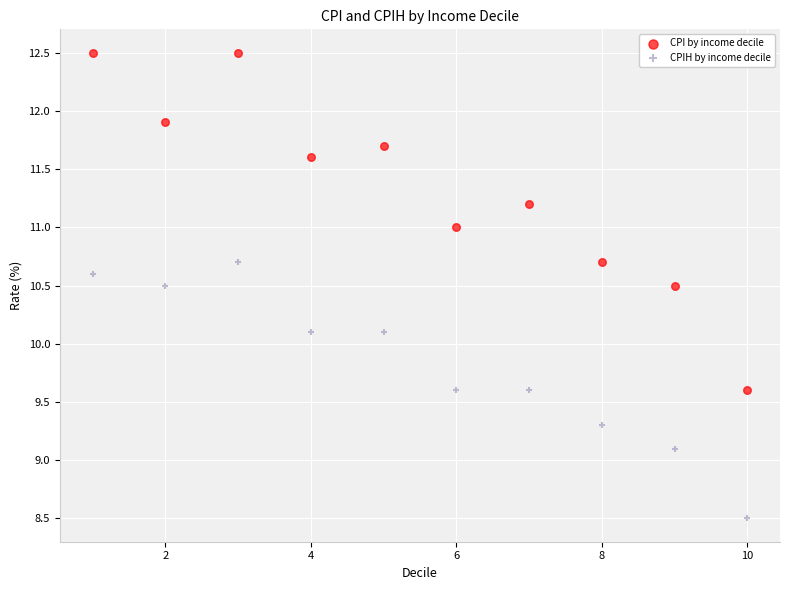

What are all the series names shown in the legend?

CPI by income decile, CPIH by income decile